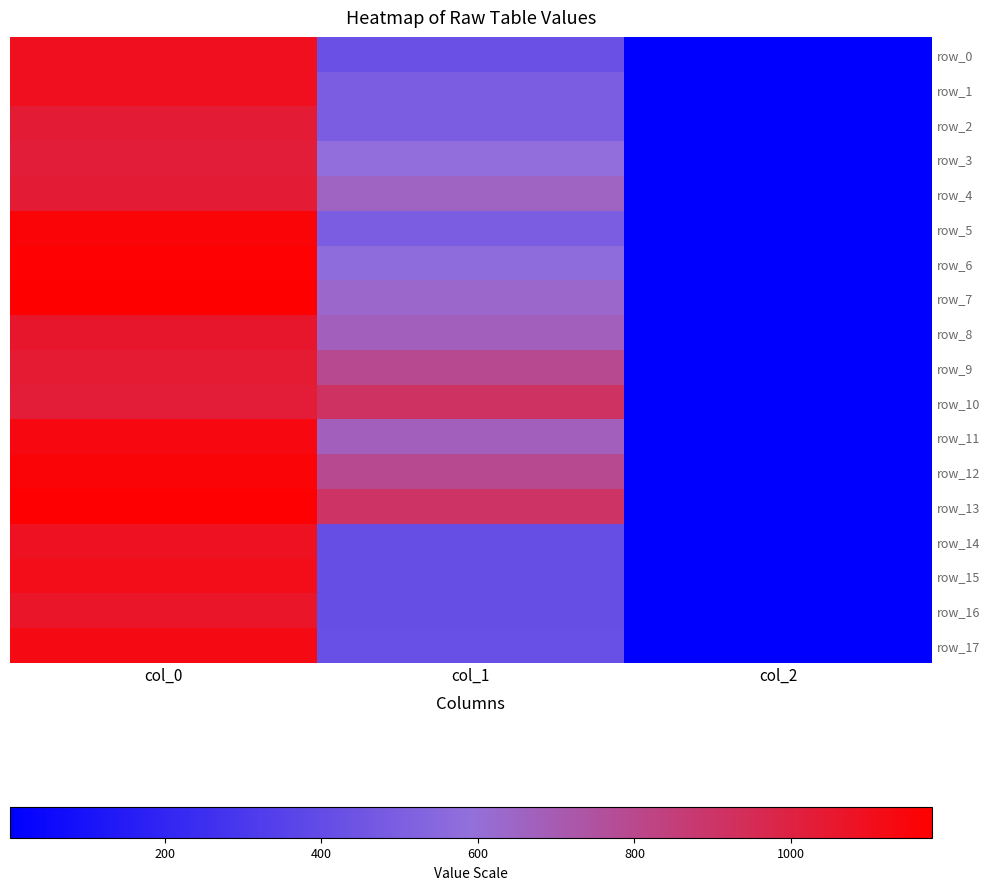

Rank the series by their maximum value, from lowest to highest.

row_3, row_10, row_2, row_4, row_9, row_8, row_16, row_14, row_1, row_0, row_15, row_17, row_11, row_5, row_12, row_6, row_13, row_7